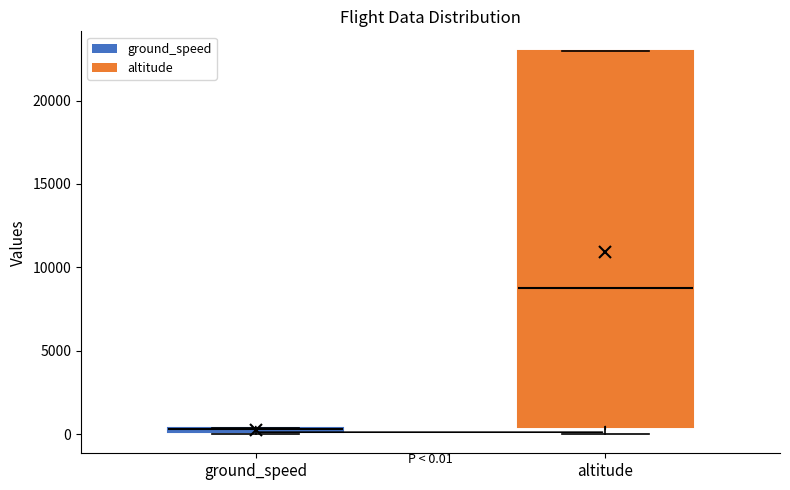

Comparing the boxes themselves (not the whiskers), which one is the tallest?

altitude